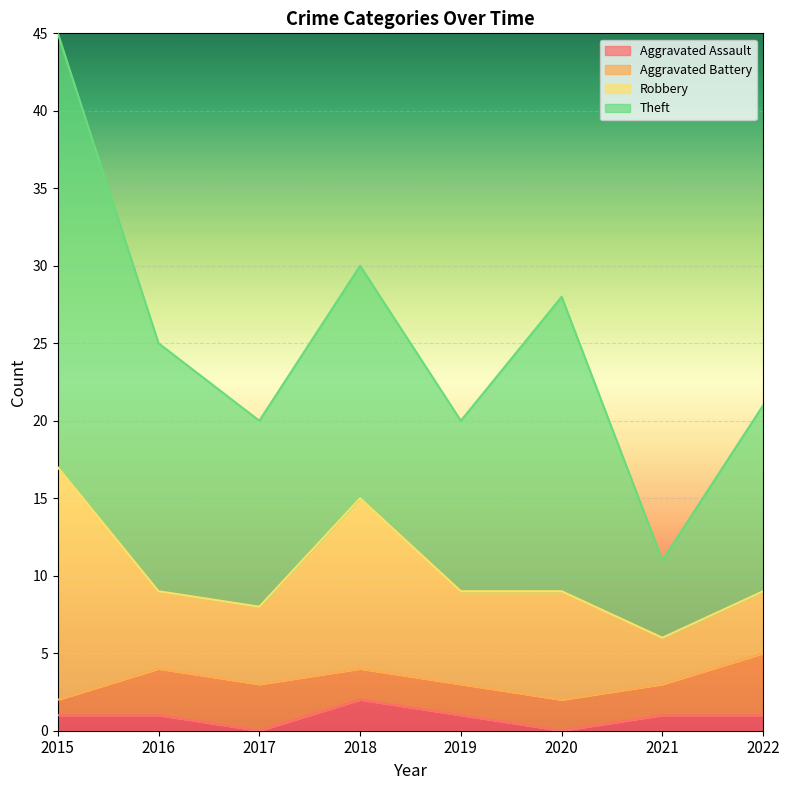

Rank the categories by Robbery value from highest to lowest.

2015, 2018, 2020, 2019, 2016, 2017, 2022, 2021